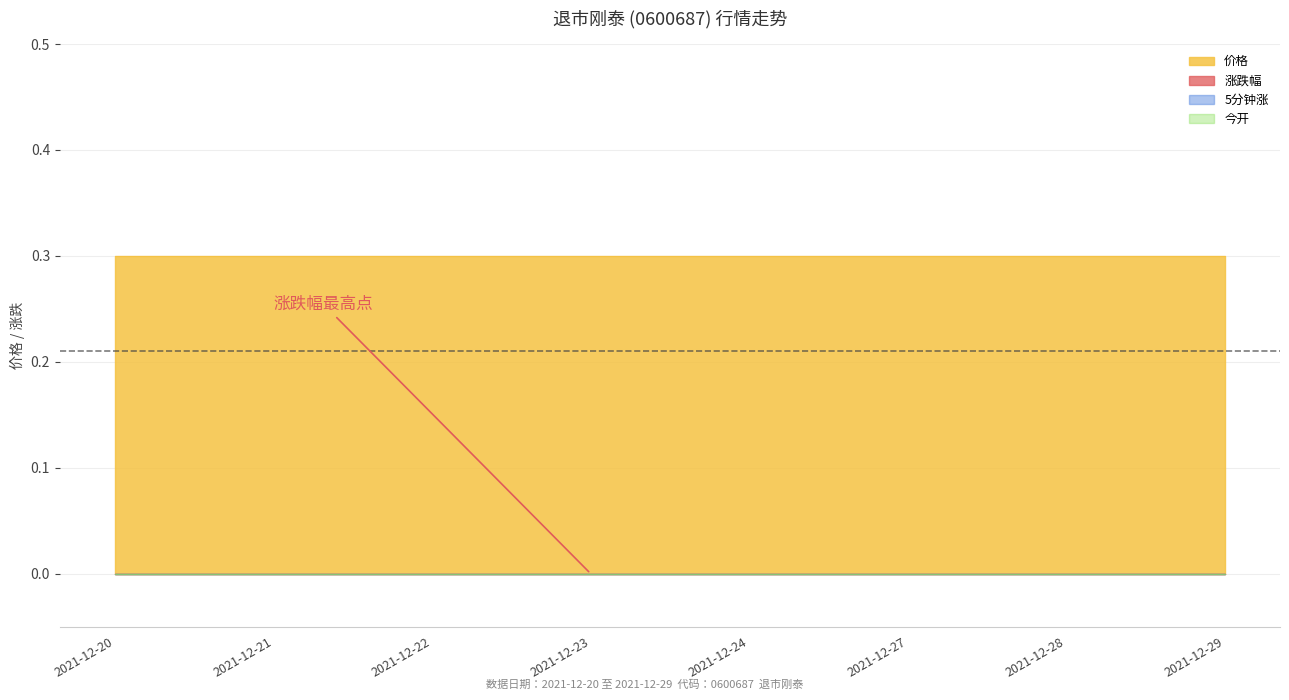

Reading left to right, transcribe all the data shown in this chart.

价格: 2021-12-20=0.3	2021-12-21=0.3	2021-12-22=0.3	2021-12-23=0.3	2021-12-24=0.3	2021-12-27=0.3	2021-12-28=0.3	2021-12-29=0.3
涨跌幅: 2021-12-20=0.0	2021-12-21=0.0	2021-12-22=0.0	2021-12-23=0.0	2021-12-24=0.0	2021-12-27=0.0	2021-12-28=0.0	2021-12-29=0.0
涨跌额: 2021-12-20=0.0	2021-12-21=0.0	2021-12-22=0.0	2021-12-23=0.0	2021-12-24=0.0	2021-12-27=0.0	2021-12-28=0.0	2021-12-29=0.0
5分钟涨: 2021-12-20=0.0	2021-12-21=0.0	2021-12-22=0.0	2021-12-23=0.0	2021-12-24=0.0	2021-12-27=0.0	2021-12-28=0.0	2021-12-29=0.0
今开: 2021-12-20=0.0	2021-12-21=0.0	2021-12-22=0.0	2021-12-23=0.0	2021-12-24=0.0	2021-12-27=0.0	2021-12-28=0.0	2021-12-29=0.0